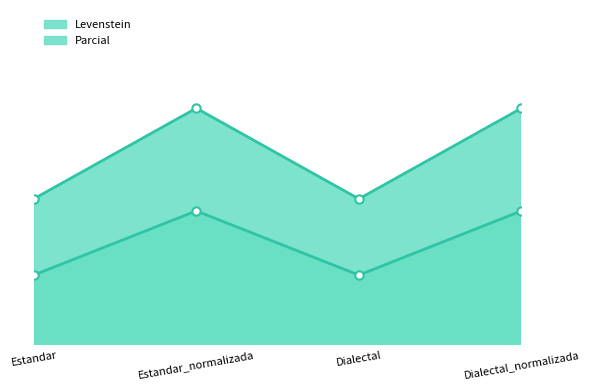

How many lines are shown in the chart?

2